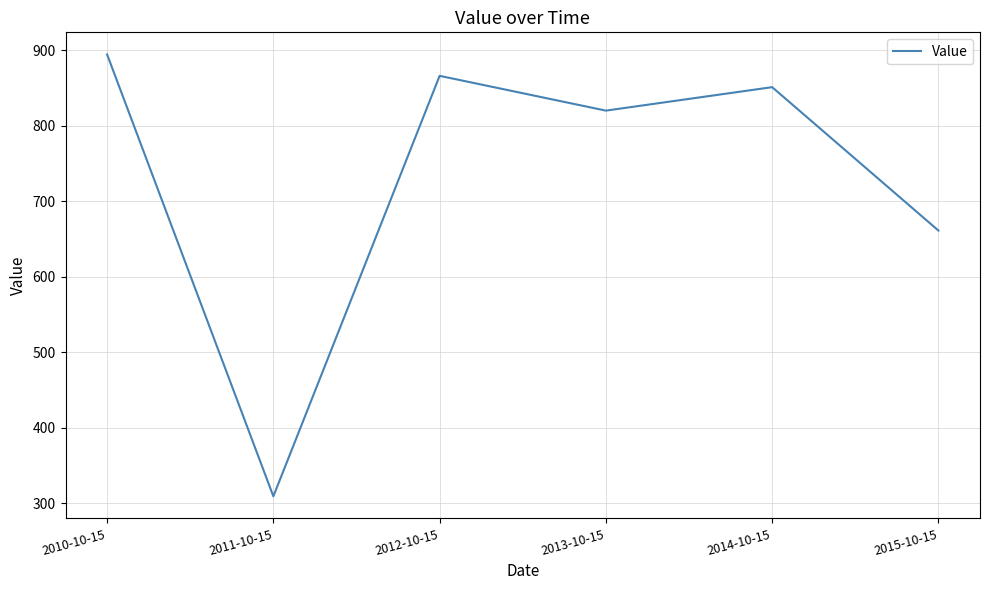

What is the difference between the second highest and second lowest values?

204.8